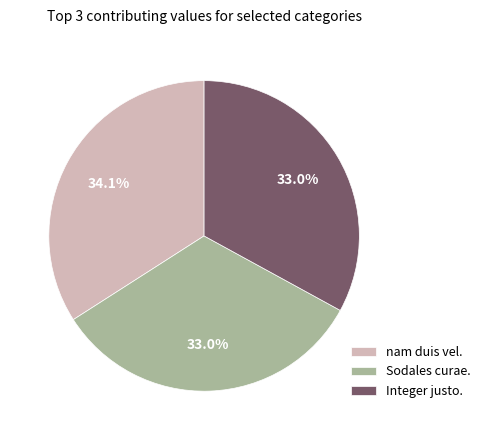

To the nearest percent, what is the difference between the largest and smallest slice percentages?

1%